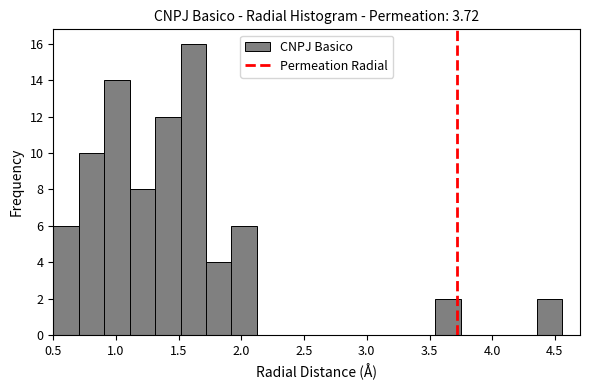

Reading left to right, list every bar in this chart as the range it spans on the x-axis followed by its height. Neither the bar edges nor the heights are printed on the chart, so give them approximately, as read against the axes.

0.50 to 0.70: 6
0.70 to 0.90: 10
0.90 to 1.10: 14
1.10 to 1.30: 8
1.30 to 1.50: 12
1.50 to 1.70: 16
1.70 to 1.90: 4
1.90 to 2.10: 6
2.10 to 2.35: 0
2.35 to 2.55: 0
2.55 to 2.75: 0
2.75 to 2.95: 0
2.95 to 3.15: 0
3.15 to 3.35: 0
3.35 to 3.55: 0
3.55 to 3.75: 2
3.75 to 3.95: 0
3.95 to 4.15: 0
4.15 to 4.35: 0
4.35 to 4.55: 2